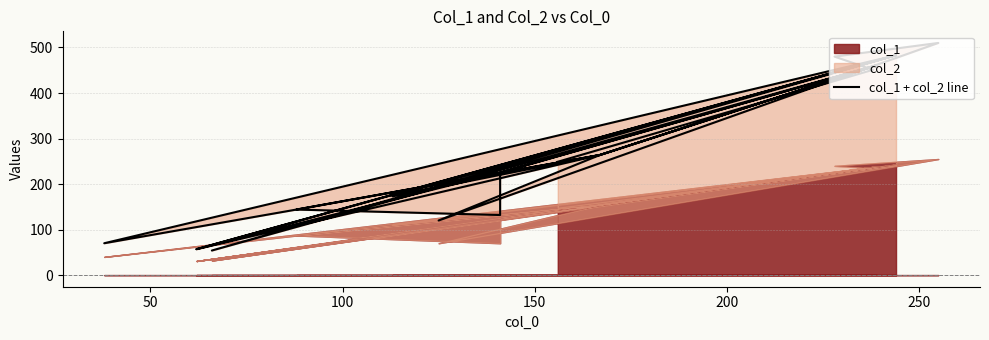

What is the average value?

279